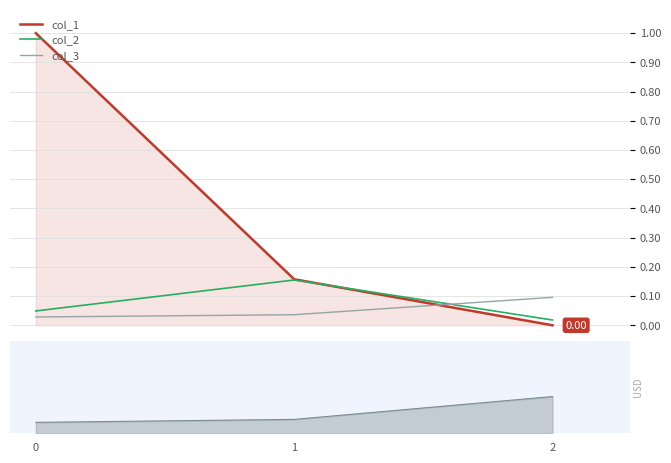

What is the value of the col_2 point at the 2nd from the left?

0.2